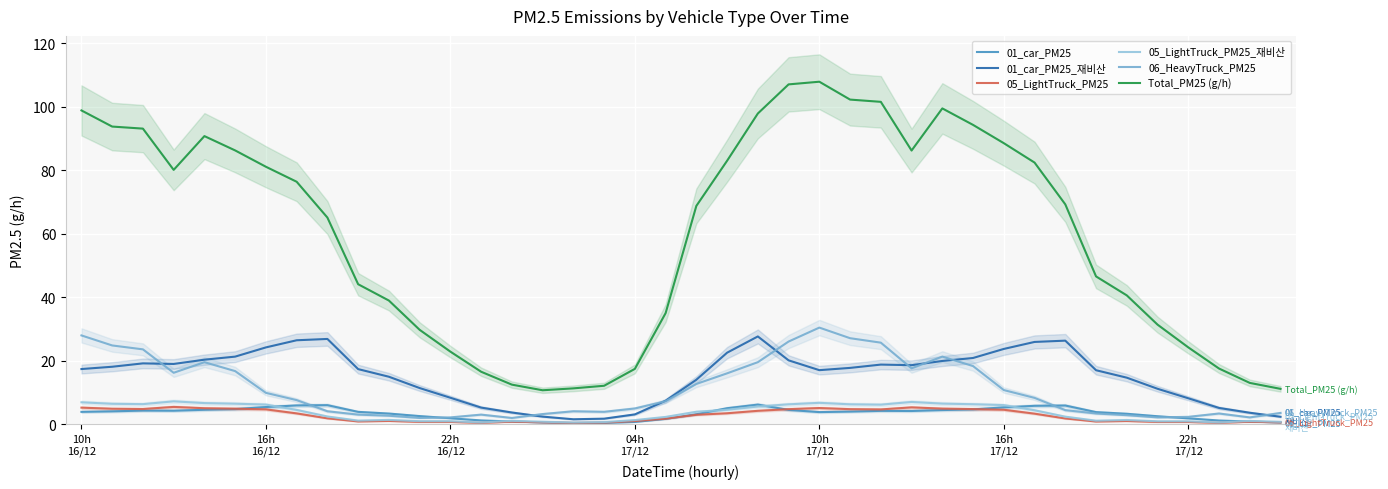

What is the value of the 01_car_PM25 point at the 27th from the left?

4.2